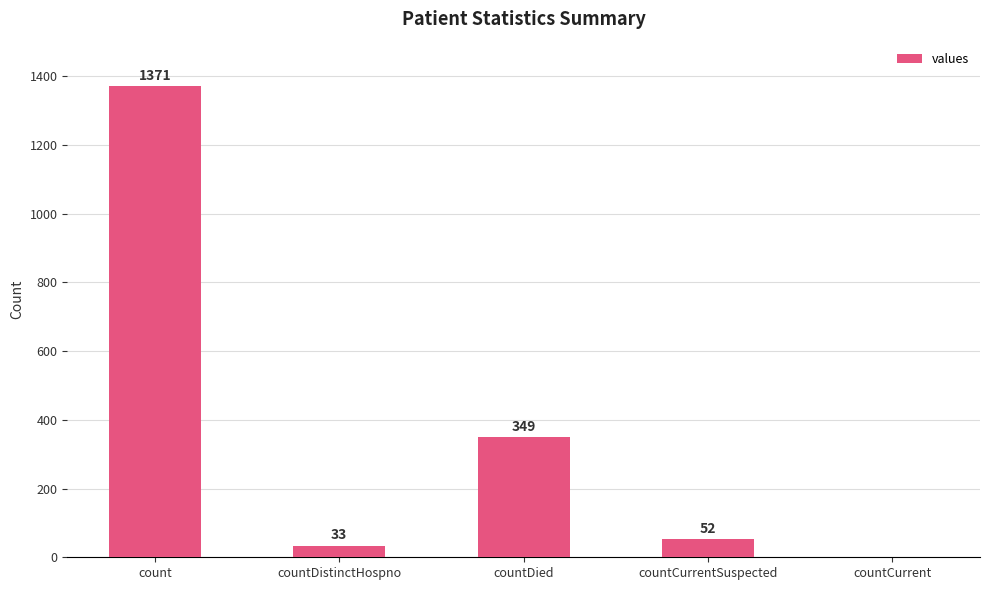

Which label corresponds to the largest value in the chart?

count